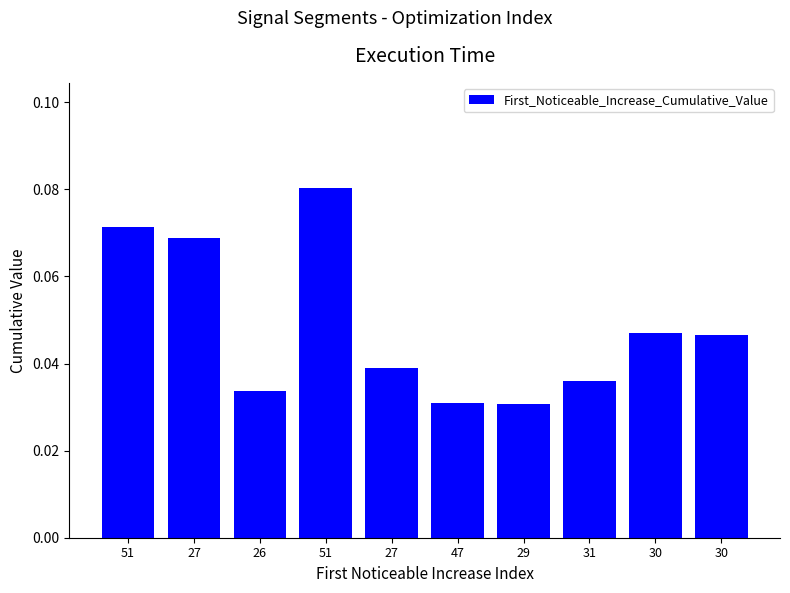

What is the label of the 4th bar from the right?

29